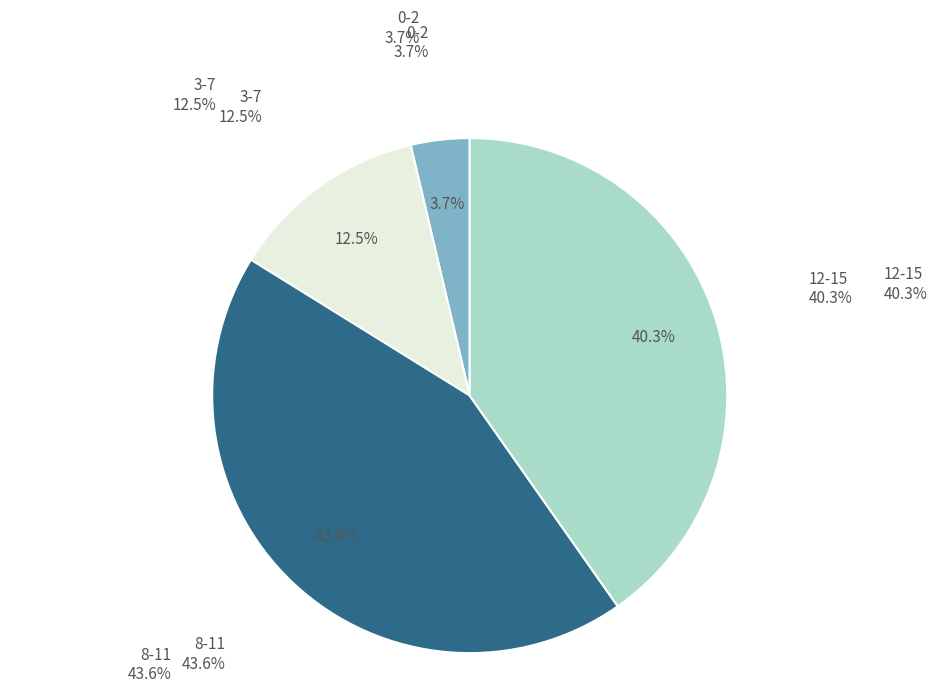

Does 12-15 represent more than half of the total?

No